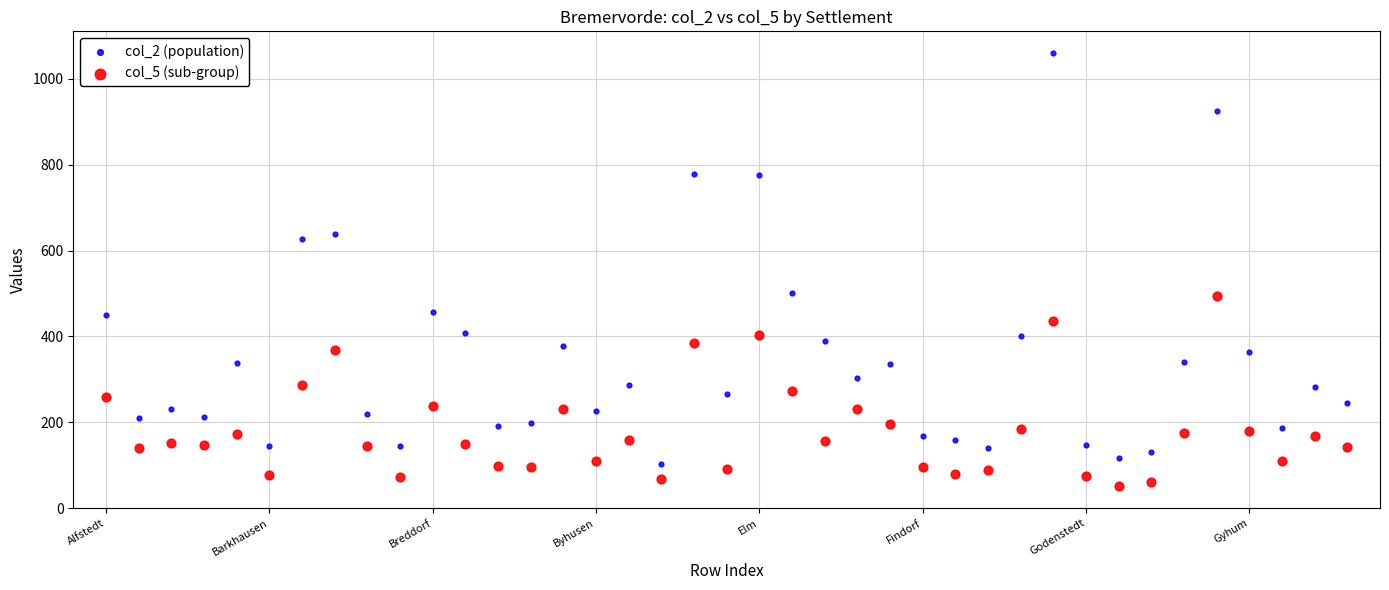

What are all the series names shown in the legend?

col_2 (population), col_5 (sub-group)